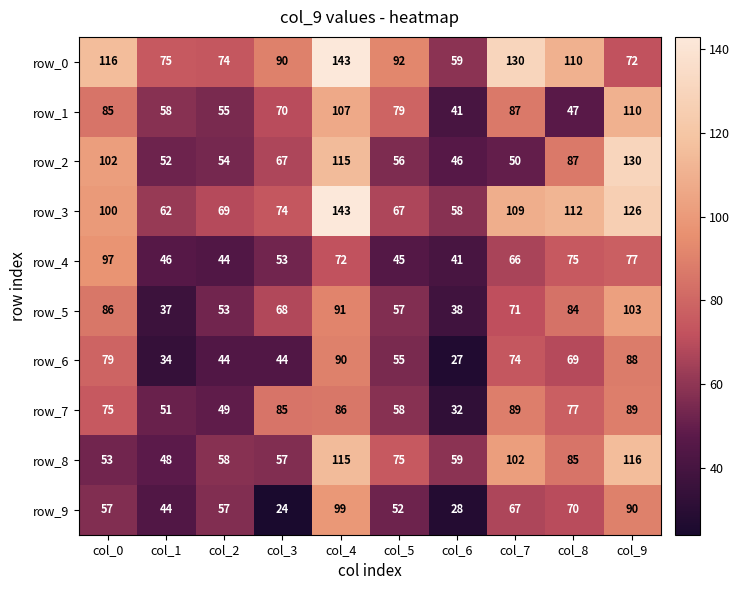

What is the difference between the maximum and minimum values in the row_8 series?

68